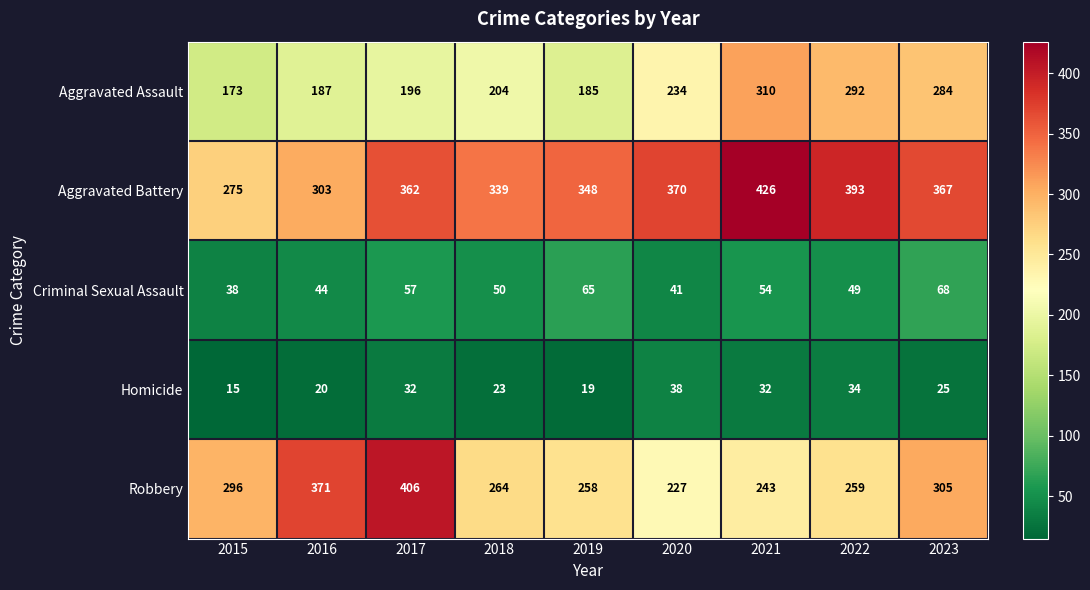

The value of Robbery at 2020 is 227. True or false?

True